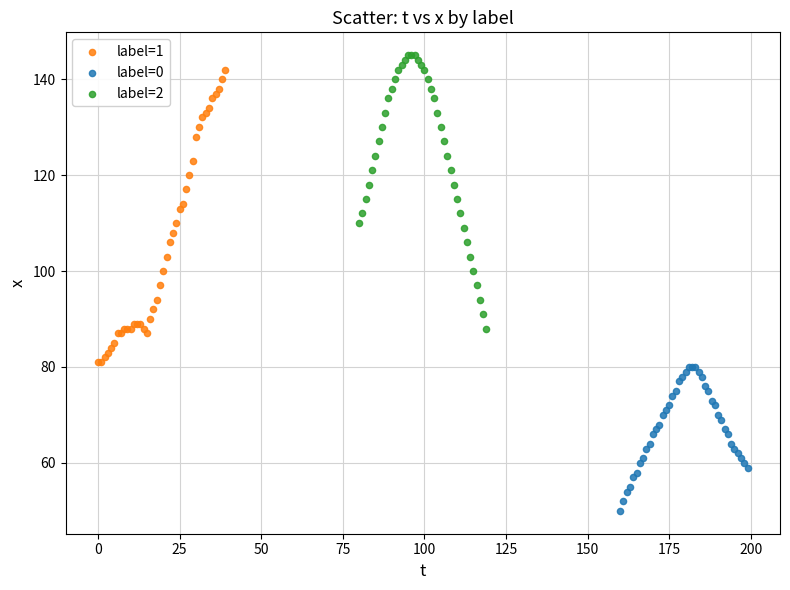

Which series contains the lowest Y value?

label=0